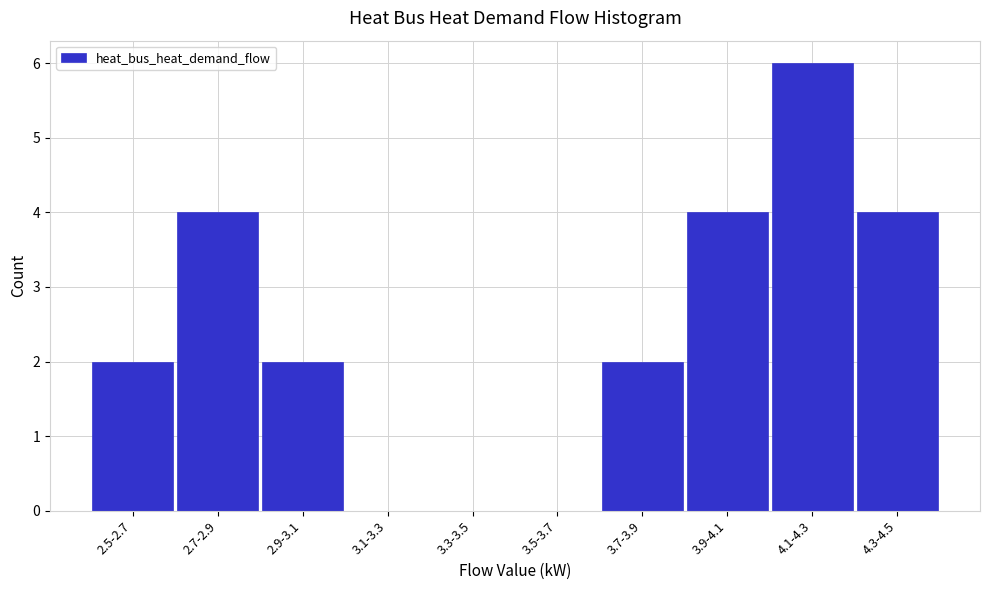

Reading left to right, what are all the values shown in this chart?

2.5-2.7=2	2.7-2.9=4	2.9-3.1=2	3.1-3.3=0	3.3-3.5=0	3.5-3.7=0	3.7-3.9=2	3.9-4.1=4	4.1-4.3=6	4.3-4.5=4